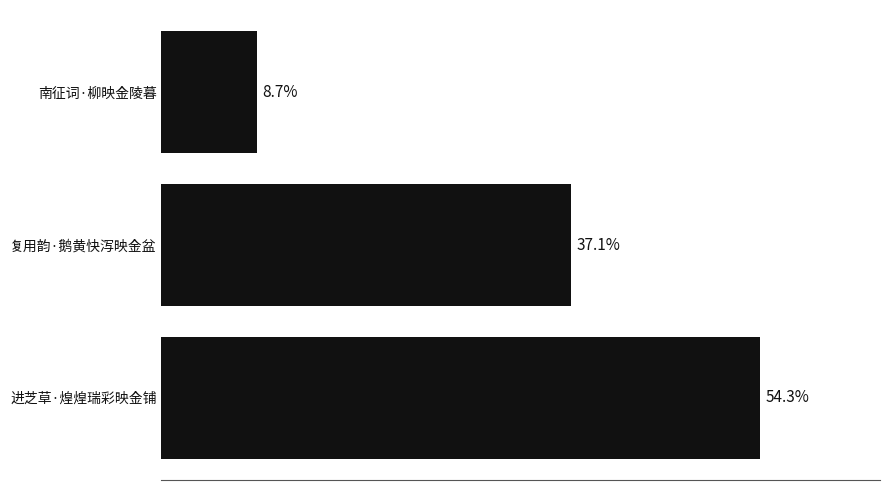

Are the bars horizontal?

Yes